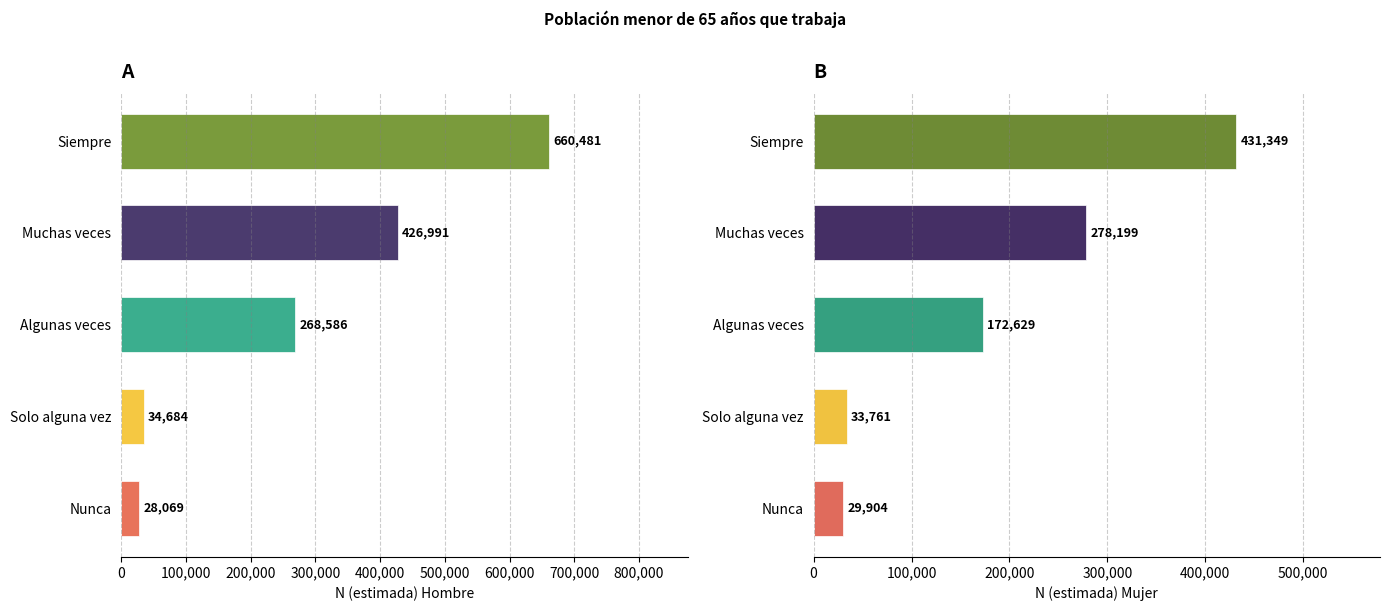

At which label does Hombre N (lim inf IC) first exceed 238698?

Muchas veces